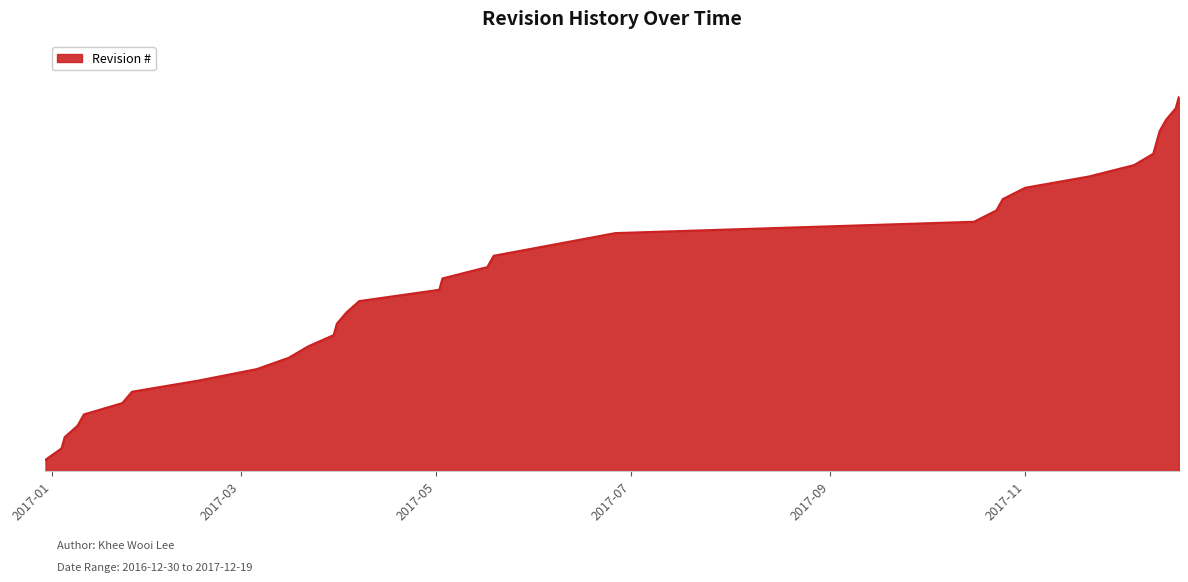

At which label does the data first exceed 17?

2017-05-17